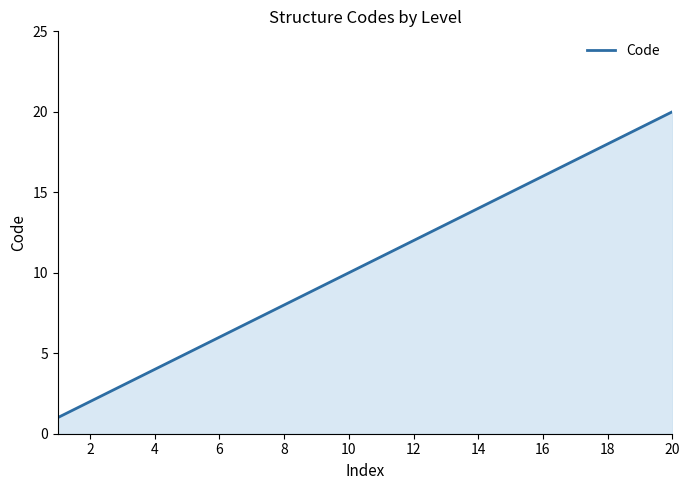

What is the greatest value displayed?

20